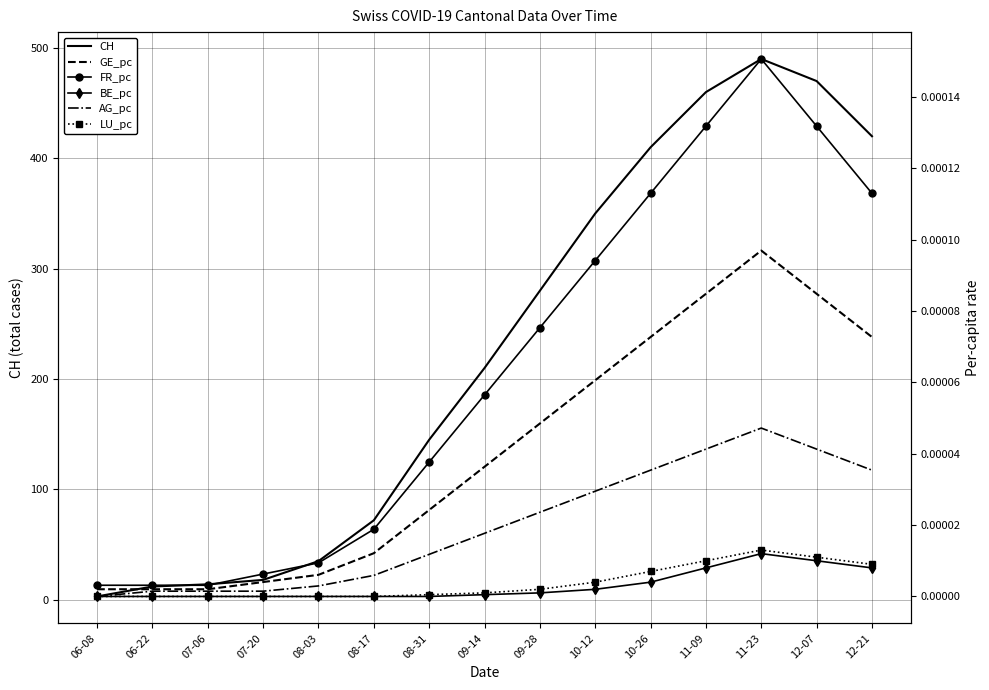

True or false: CH and BE_pc intersect in this chart.

False